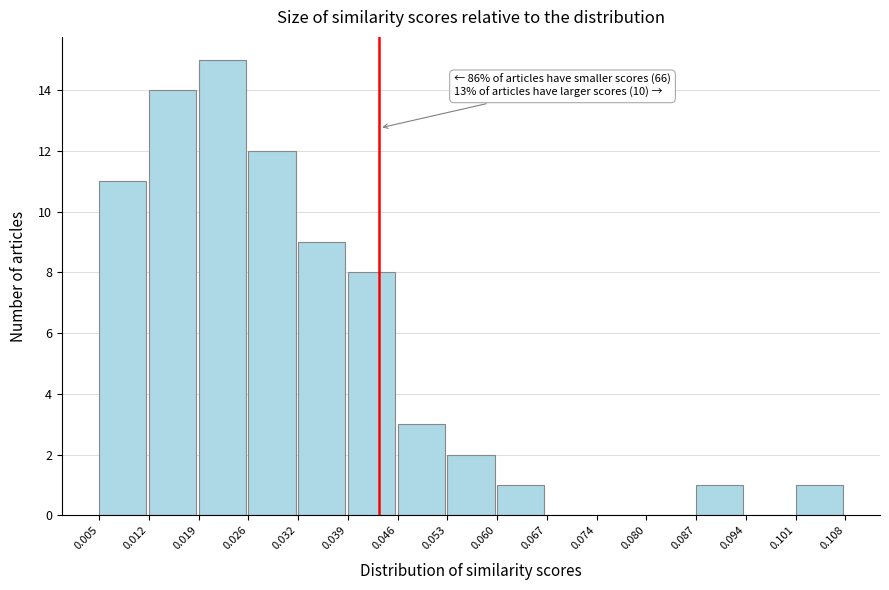

Over which range of the x-axis is the bar tallest?

0.019 to 0.026